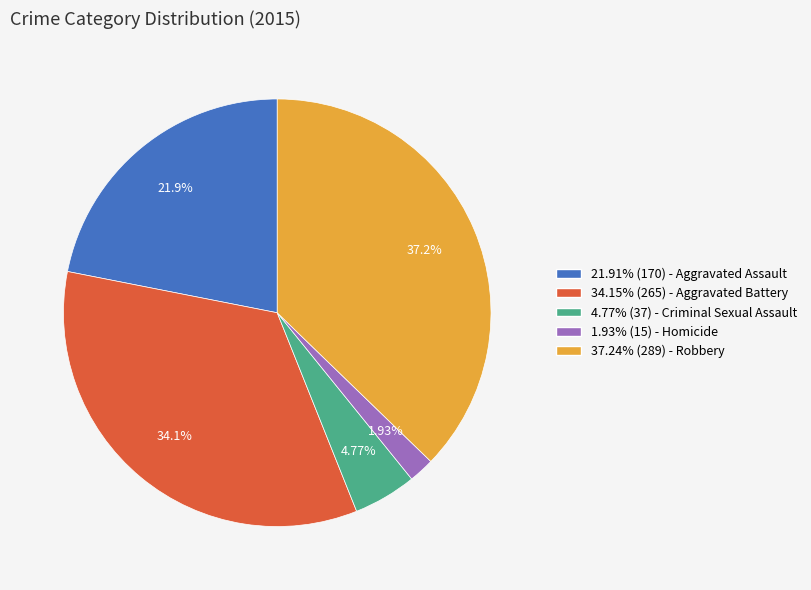

How many slices are in this pie chart?

5